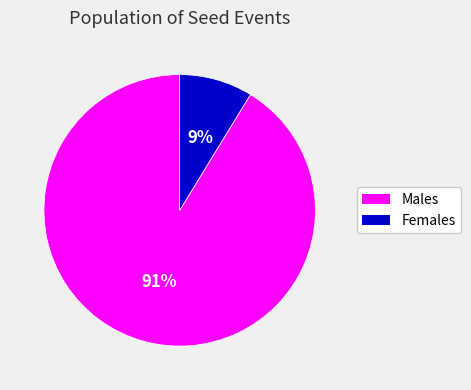

To the nearest percent, what is the average slice percentage?

50%